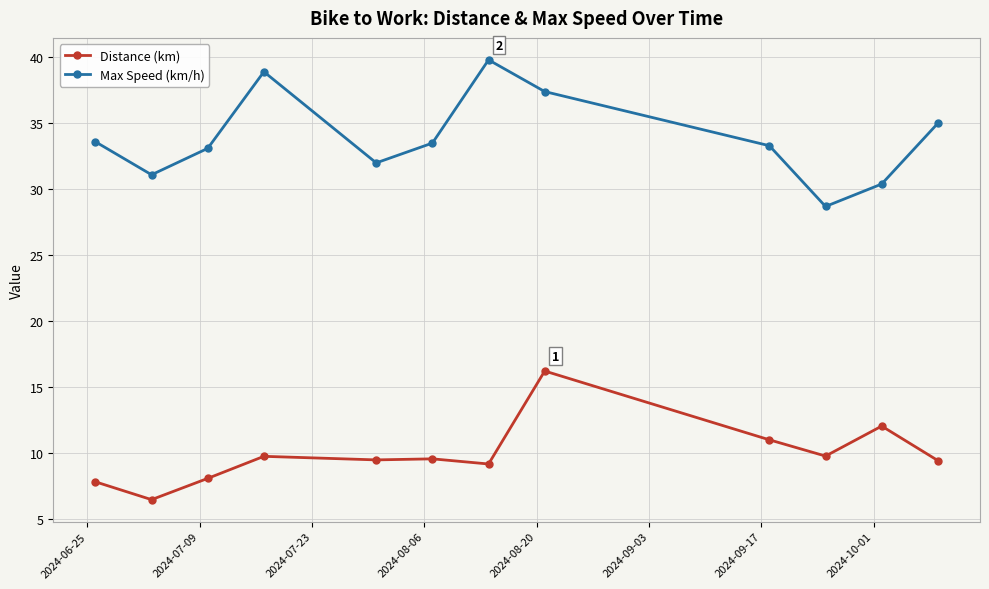

True or false: Max Speed (km/h) and Distance (km) intersect in this chart.

False